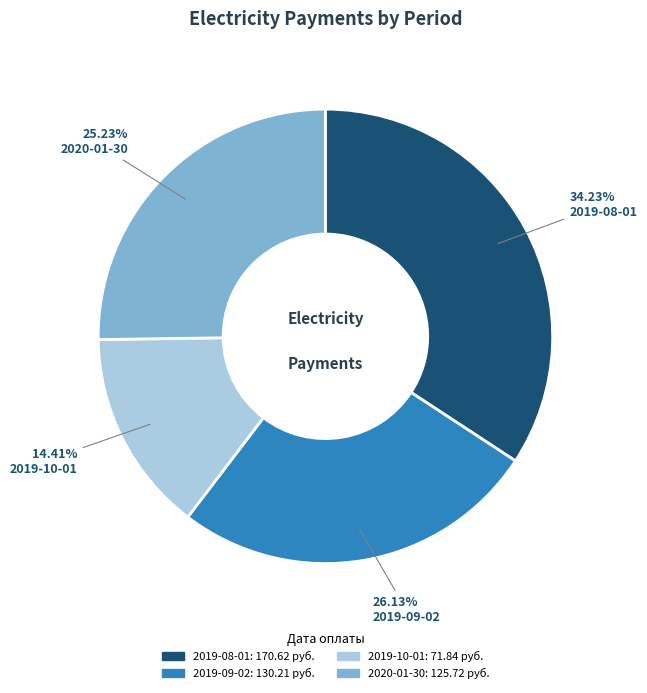

Count the number of slices in the pie.

4